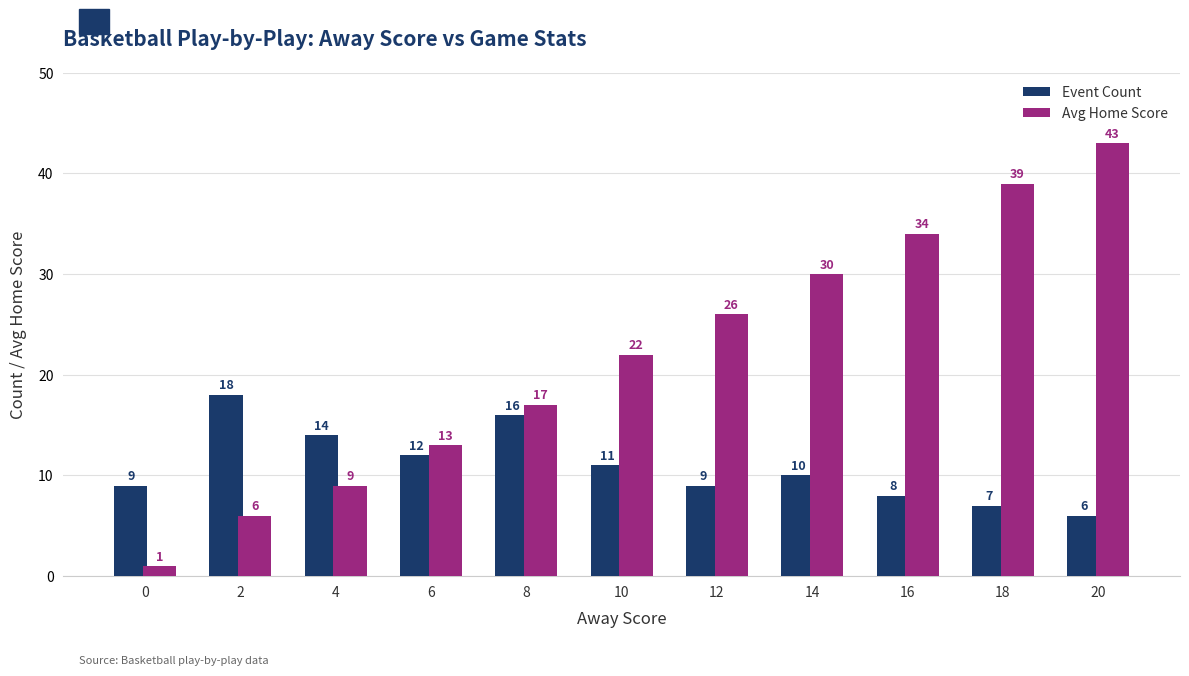

At which category is the sum across all series the highest?

20